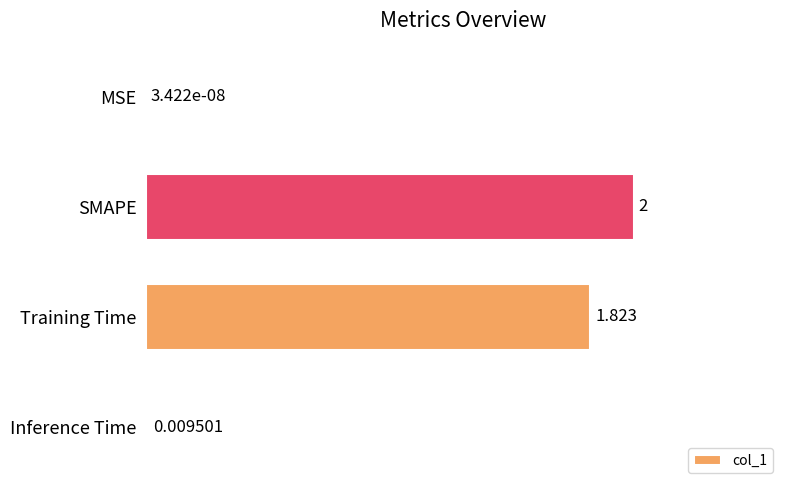

Which category has the highest value across all series?

SMAPE